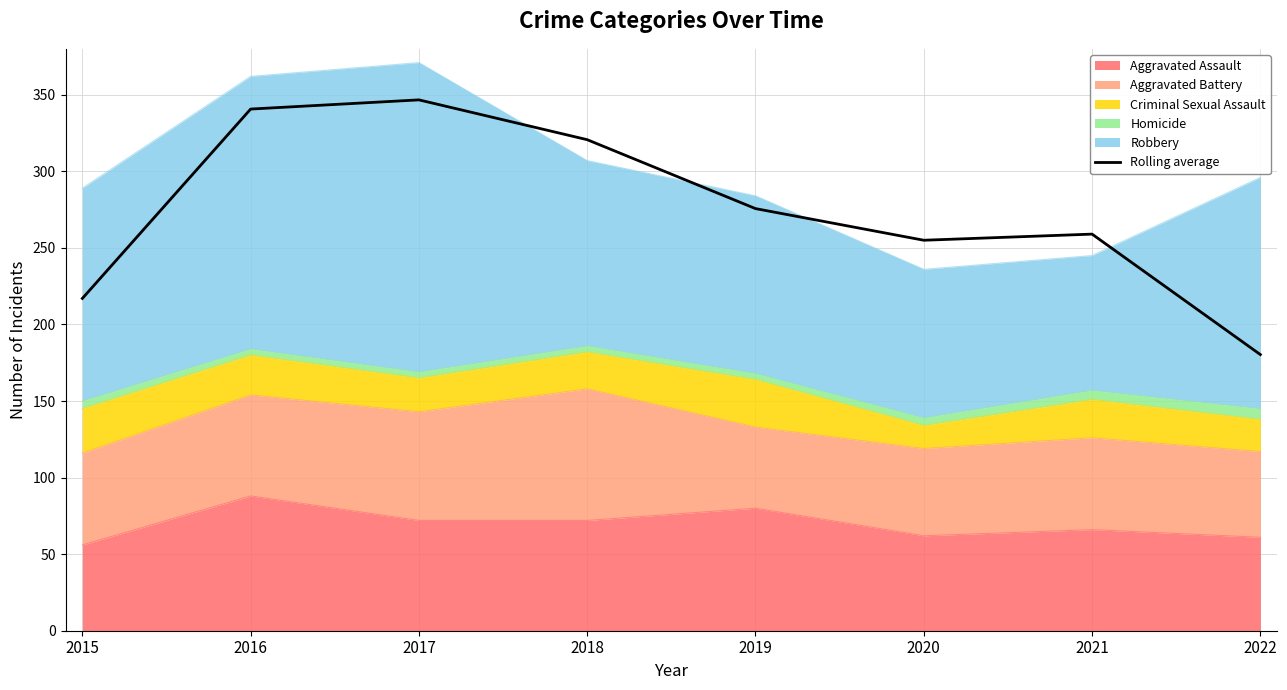

Which label corresponds to the largest value in the chart?

2017